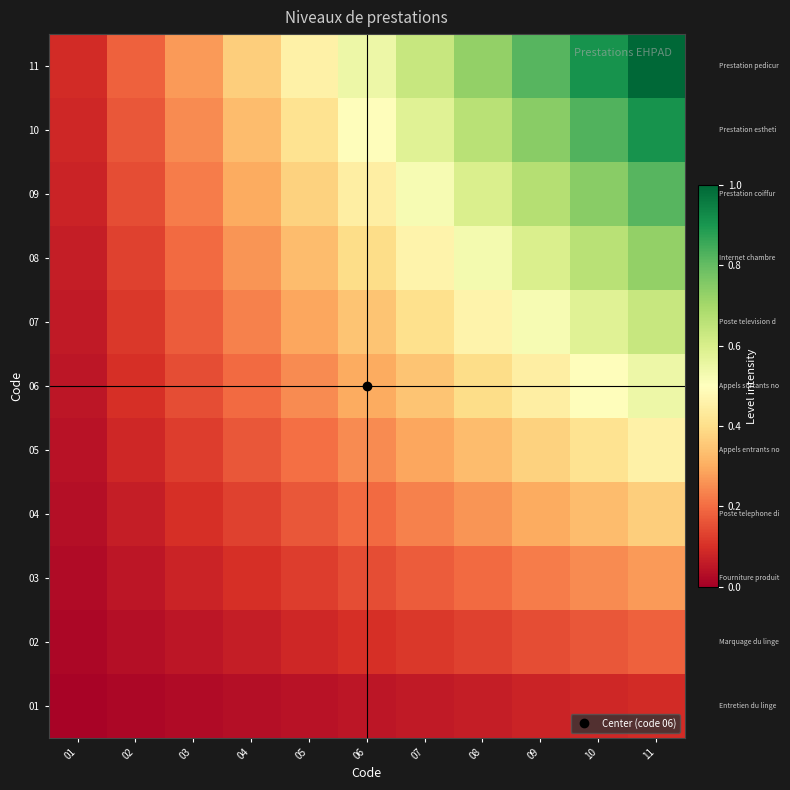

Reading right to left, what are all the values shown in this chart?

01: 11=0.1	10=0.1	09=0.1	08=0.1	07=0.1	06=0.0	05=0.0	04=0.0	03=0.0	02=0.0	01=0.0
02: 11=0.2	10=0.2	09=0.1	08=0.1	07=0.1	06=0.1	05=0.1	04=0.1	03=0.0	02=0.0	01=0.0
03: 11=0.3	10=0.2	09=0.2	08=0.2	07=0.2	06=0.1	05=0.1	04=0.1	03=0.1	02=0.0	01=0.0
04: 11=0.4	10=0.3	09=0.3	08=0.3	07=0.2	06=0.2	05=0.2	04=0.1	03=0.1	02=0.1	01=0.0
05: 11=0.5	10=0.4	09=0.4	08=0.3	07=0.3	06=0.2	05=0.2	04=0.2	03=0.1	02=0.1	01=0.0
06: 11=0.5	10=0.5	09=0.4	08=0.4	07=0.3	06=0.3	05=0.2	04=0.2	03=0.1	02=0.1	01=0.0
07: 11=0.6	10=0.6	09=0.5	08=0.5	07=0.4	06=0.3	05=0.3	04=0.2	03=0.2	02=0.1	01=0.1
08: 11=0.7	10=0.7	09=0.6	08=0.5	07=0.5	06=0.4	05=0.3	04=0.3	03=0.2	02=0.1	01=0.1
09: 11=0.8	10=0.7	09=0.7	08=0.6	07=0.5	06=0.4	05=0.4	04=0.3	03=0.2	02=0.1	01=0.1
10: 11=0.9	10=0.8	09=0.7	08=0.7	07=0.6	06=0.5	05=0.4	04=0.3	03=0.2	02=0.2	01=0.1
11: 11=1.0	10=0.9	09=0.8	08=0.7	07=0.6	06=0.5	05=0.5	04=0.4	03=0.3	02=0.2	01=0.1